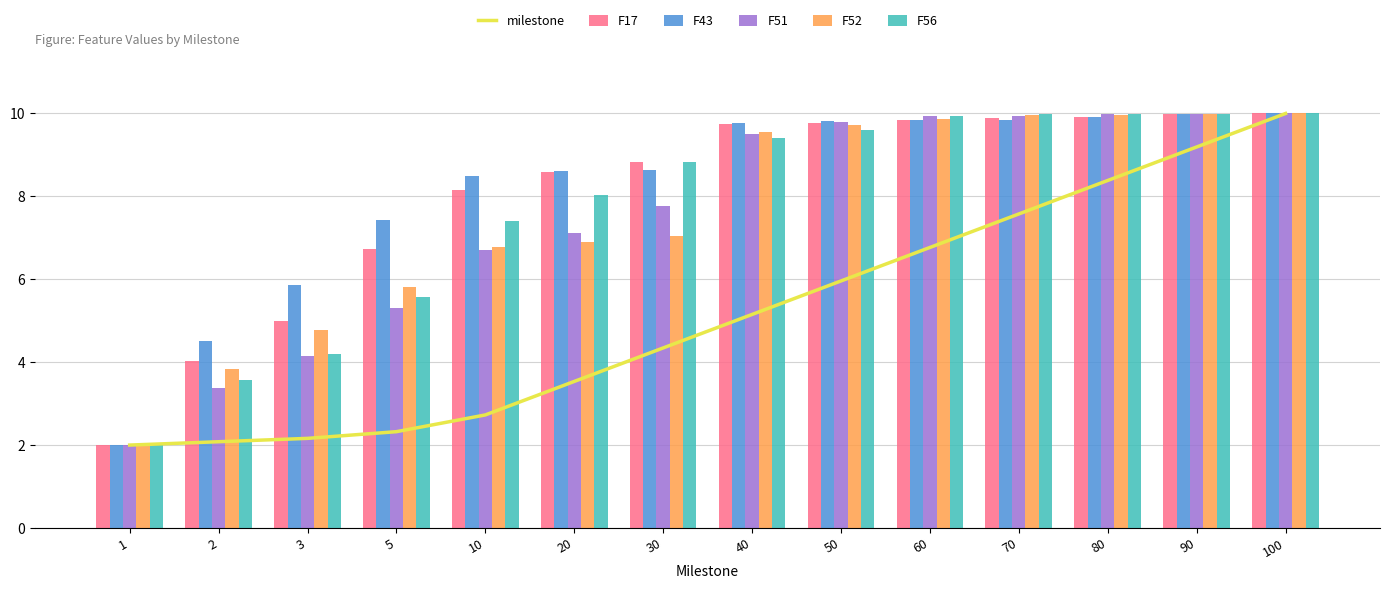

What is the value of the F17 bar at the 7th from the left?

8.8